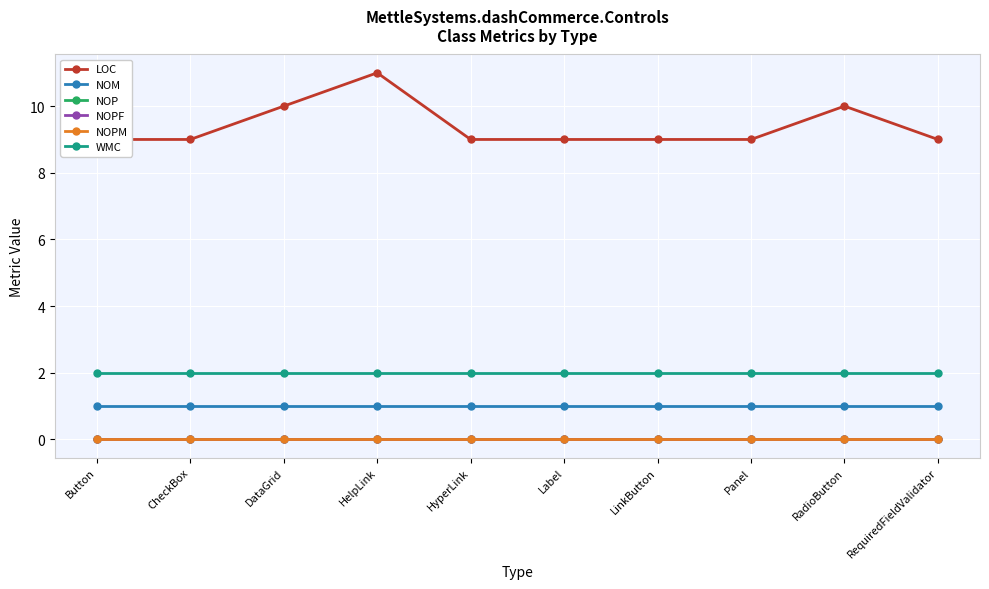

What position from the left is RadioButton?

9